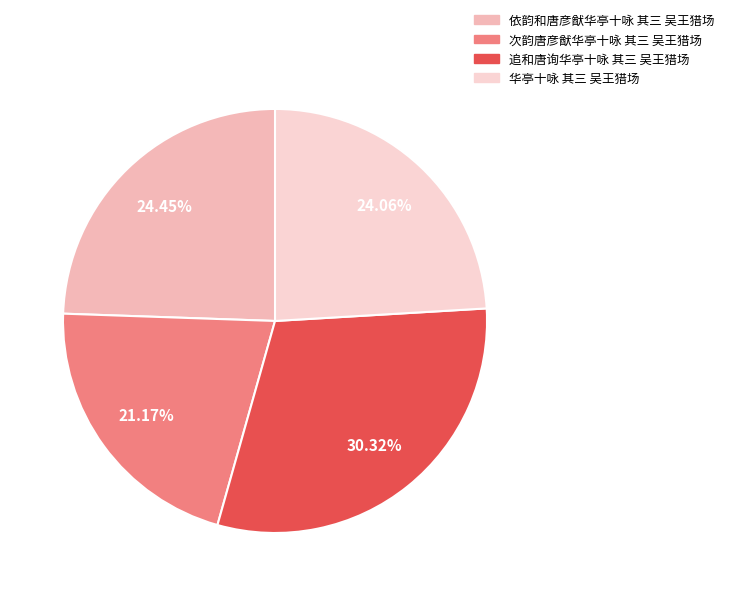

Is the sum of 追和唐询华亭十咏 其三 吴王猎场 and 依韵和唐彦猷华亭十咏 其三 吴王猎场 greater than half?

Yes